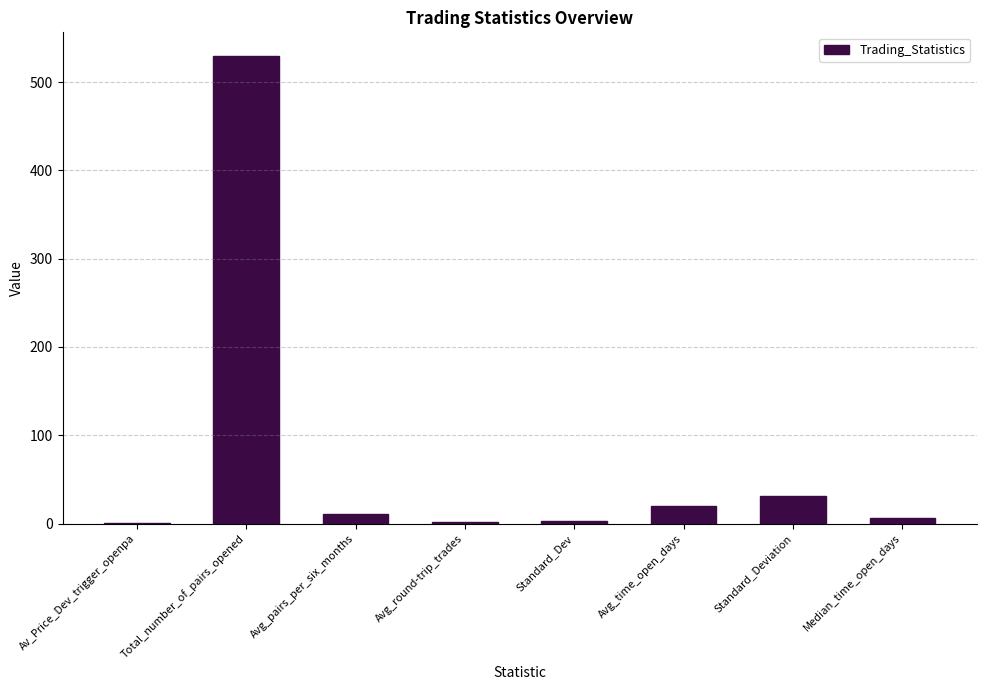

What is the greatest value displayed?

530.0